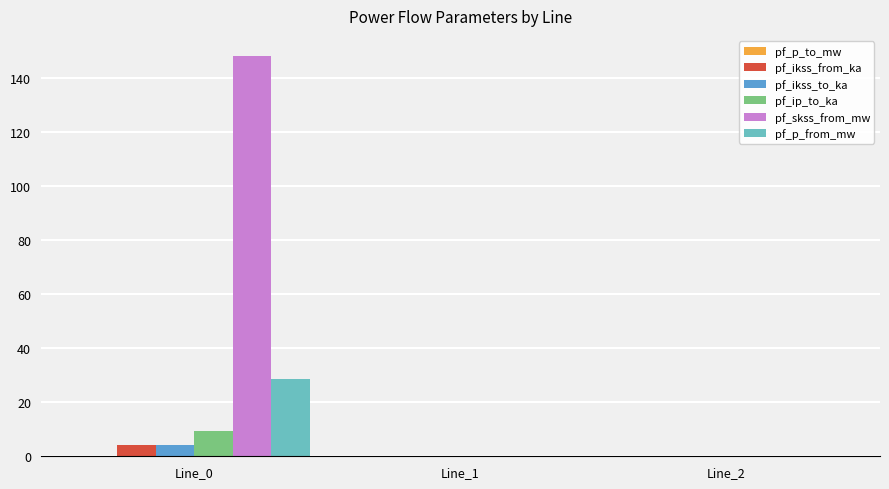

Count the number of categories in the chart.

3